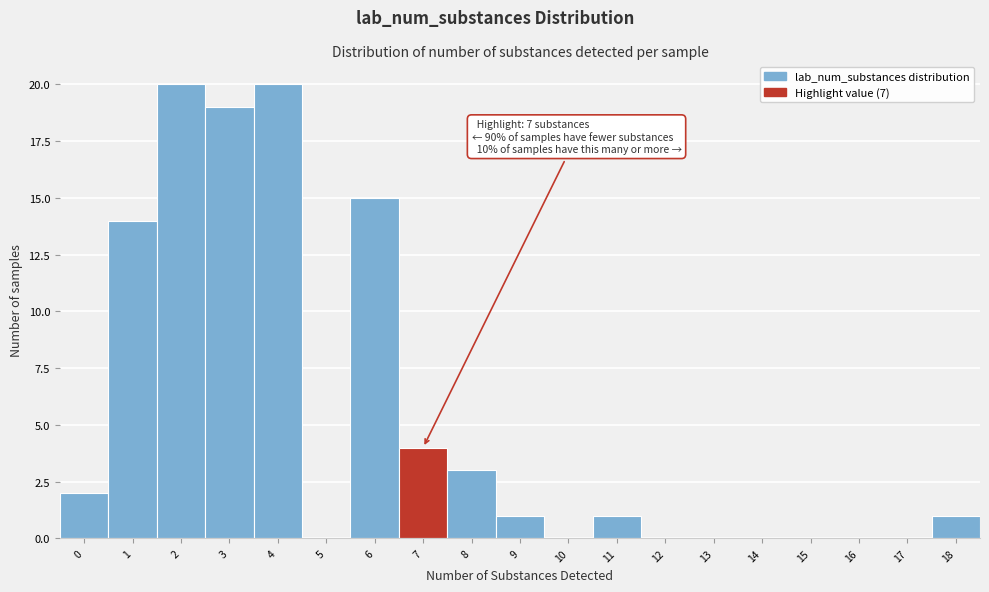

Reading right to left, list all the values displayed in this chart.

18=1	17=0	16=0	15=0	14=0	13=0	12=0	11=1	10=0	9=1	8=3	7=4	6=15	5=0	4=20	3=19	2=20	1=14	0=2